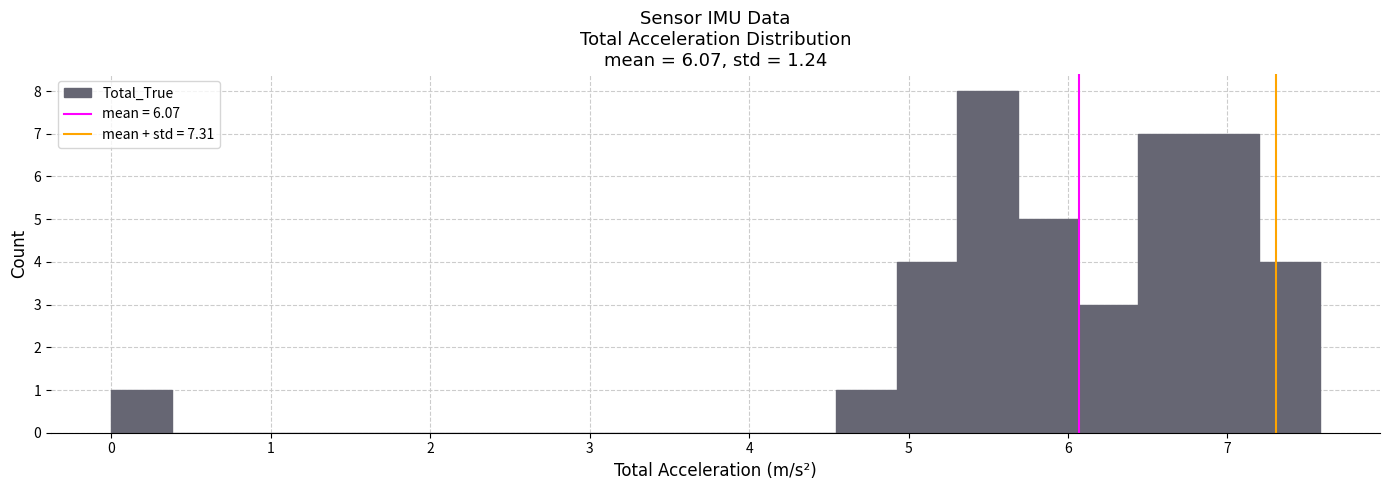

Around what value on the x-axis is the tallest bar? Give the approximate position of its centre, as read against the axis.

5.5